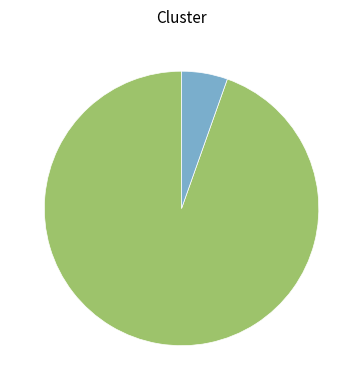

Is there any slice that represents more than half of the pie?

Yes